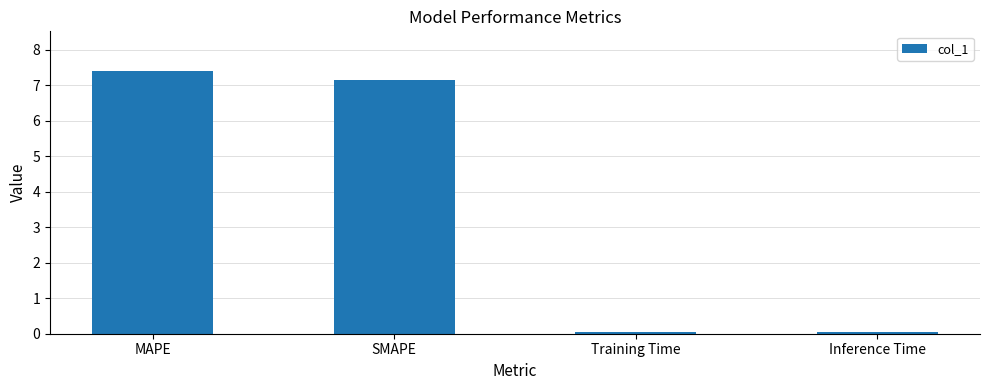

What is the sum of all values?

14.6